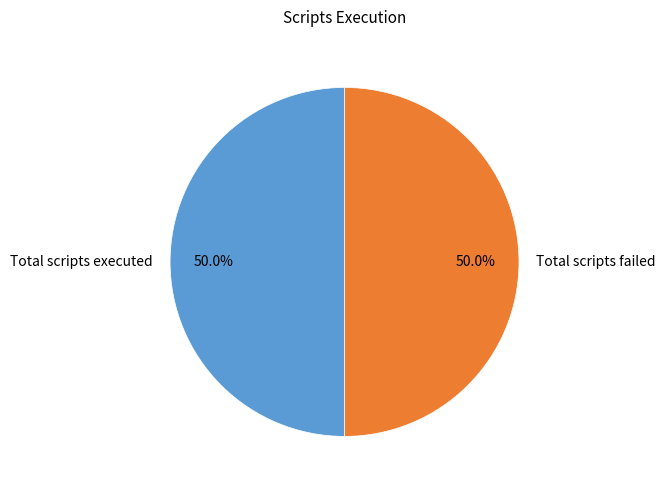

What is the ratio of the value at Total scripts executed to the value at Total scripts failed?

1.0